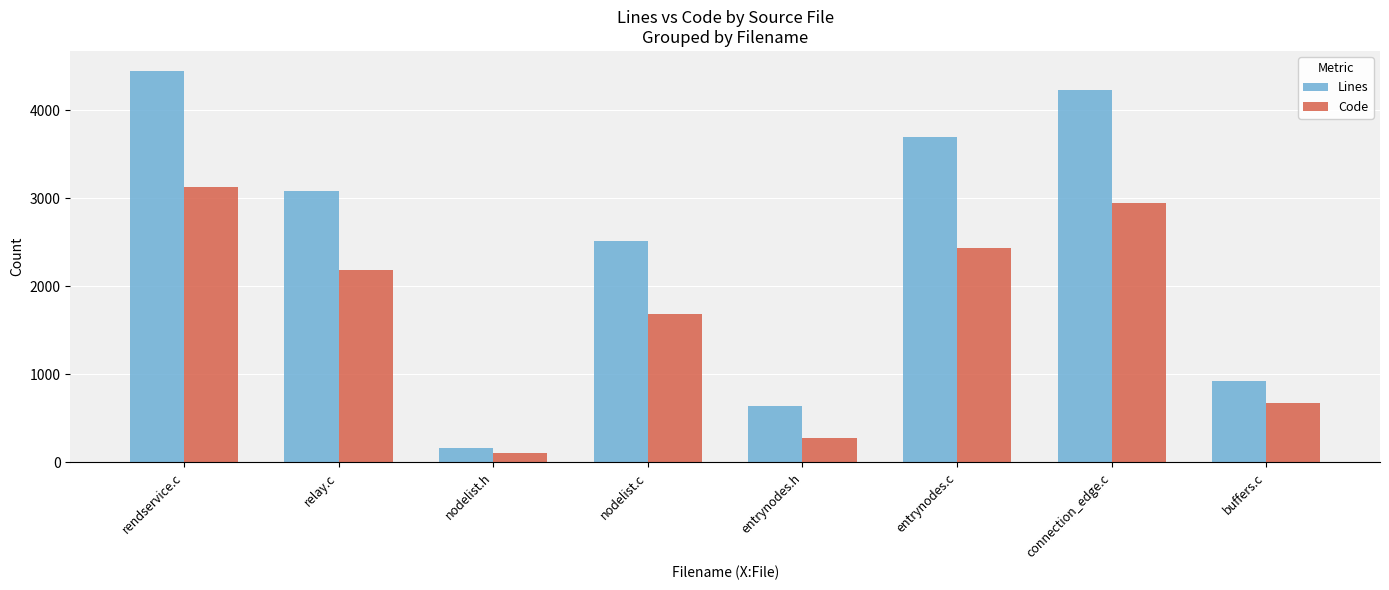

What is the difference between the maximum and minimum values in the Lines series?

4284